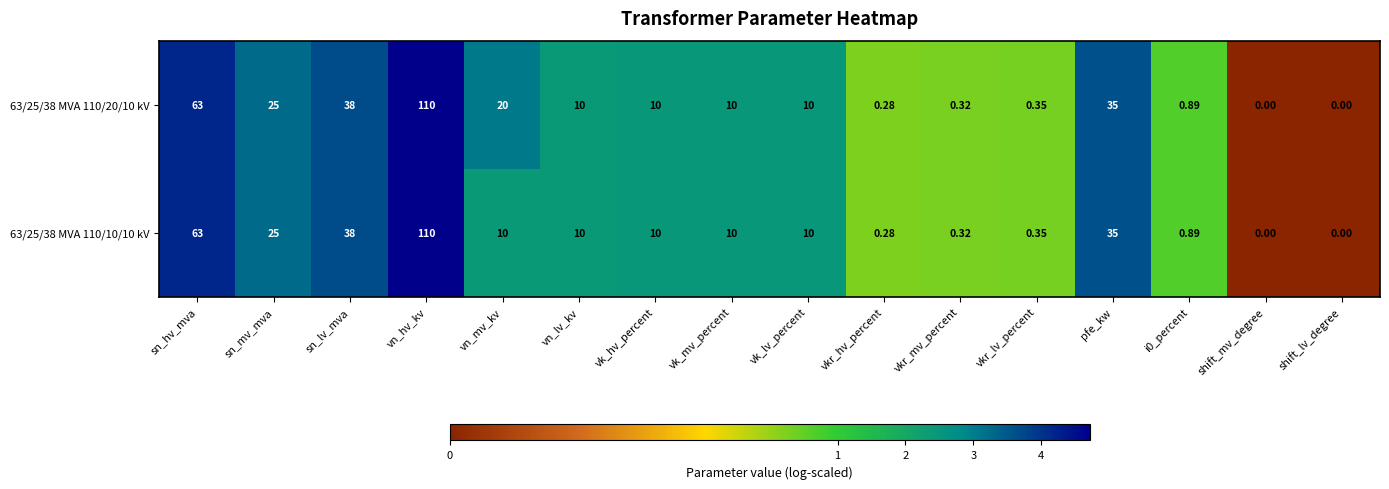

At which label does 63/25/38 MVA 110/20/10 kV reach its peak?

vn_hv_kv